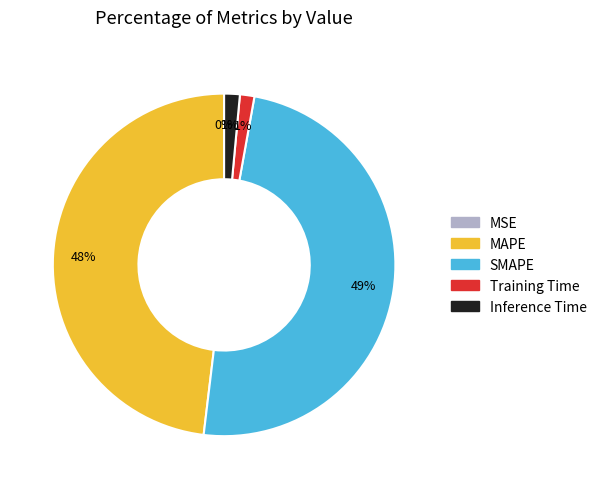

The Training Time slice represents 11% of the pie. True or false?

False